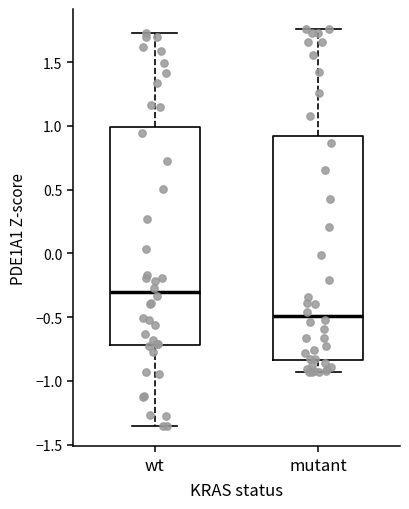

Reading left to right, read every box against the y-axis: the position of its median line, the range the box covers, and the ends of its whiskers. The values are not printed on the chart, so give them approximately, as read against the axis.

wt: median -0.30, box -0.70 to 1.00, whiskers -1.35 to 1.75
mutant: median -0.50, box -0.85 to 0.90, whiskers -0.95 to 1.75